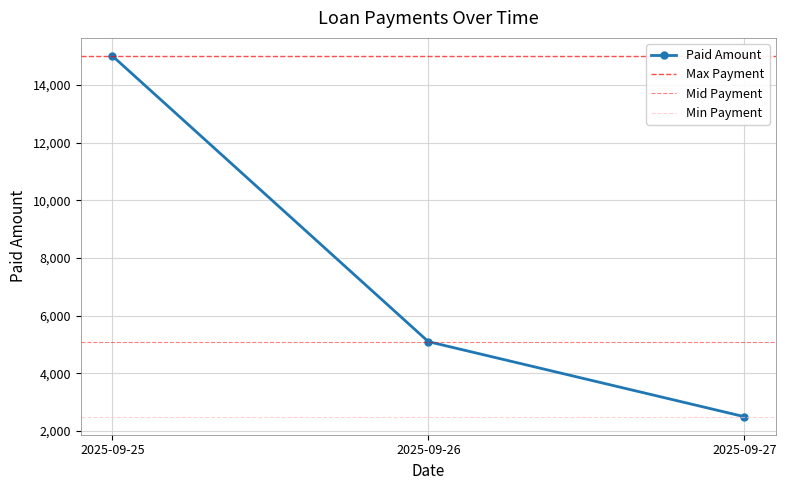

How many values are between 2500 and 15000?

3